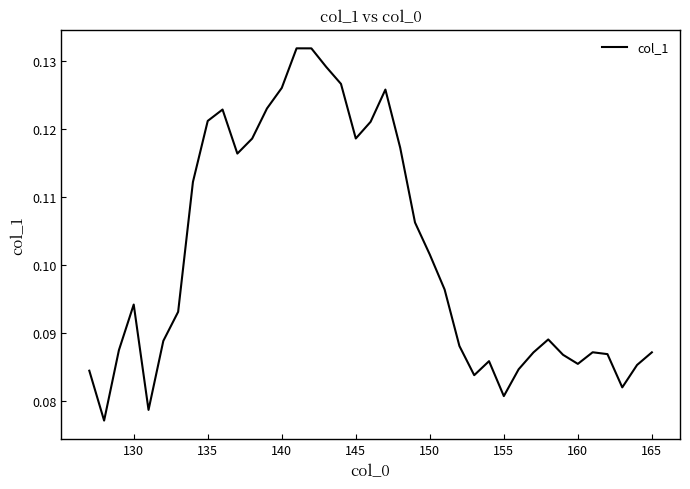

How many lines are shown in the chart?

1